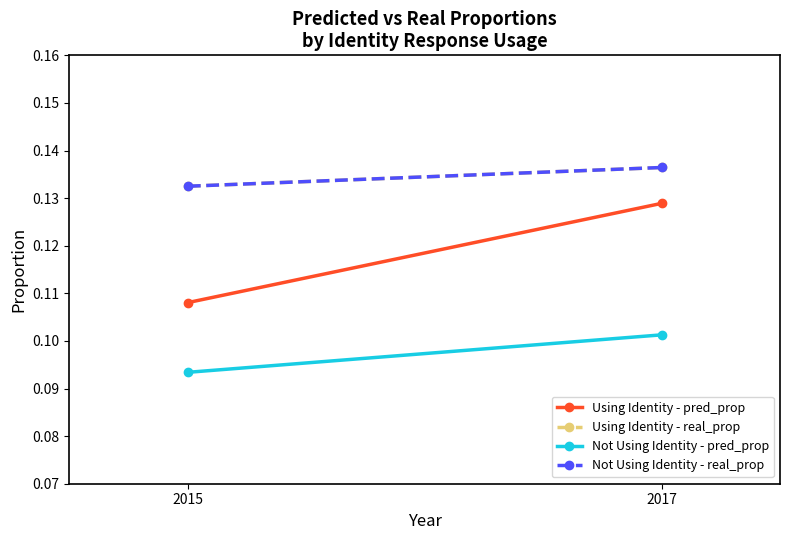

At 2017, list the series in order from largest to smallest.

Using Identity - real_prop, Not Using Identity - real_prop, Using Identity - pred_prop, Not Using Identity - pred_prop